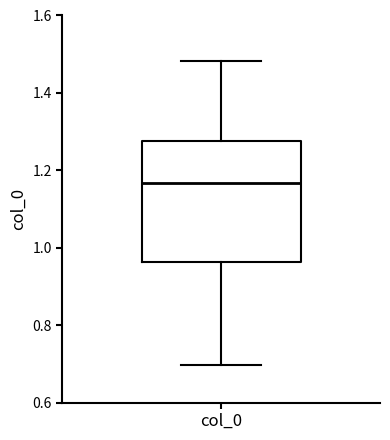

Read this box plot against the y-axis: the position of the median line, the range covered by the box, and the ends of both whiskers. The values are not printed on the chart, so give them approximately, as read against the axis.

median 1.16, box 0.96 to 1.28, whiskers 0.70 to 1.48